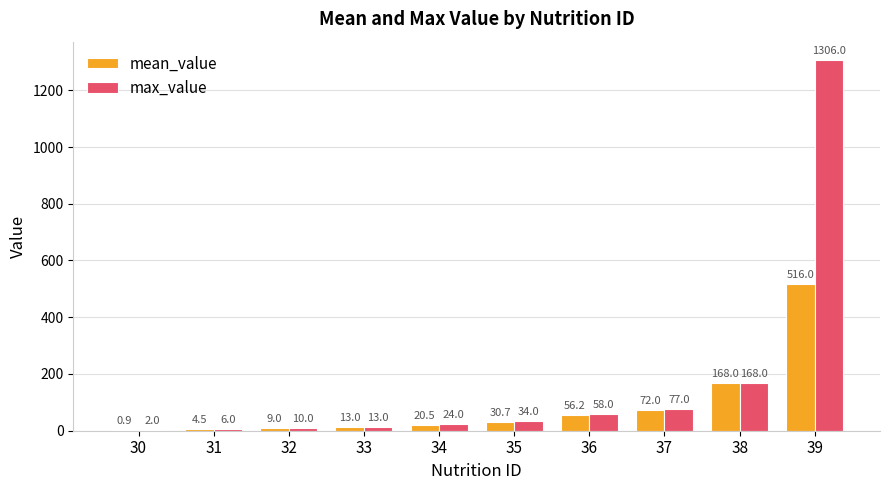

Is the value of max_value at 37 greater than the value of mean_value at 34?

Yes